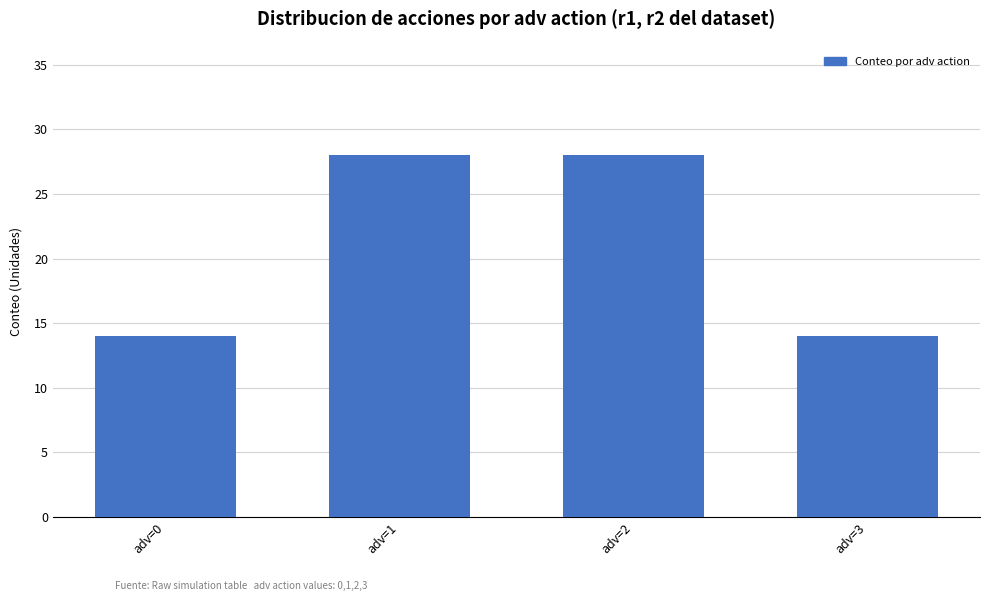

What is the change in value from adv=0 to adv=2?

+14